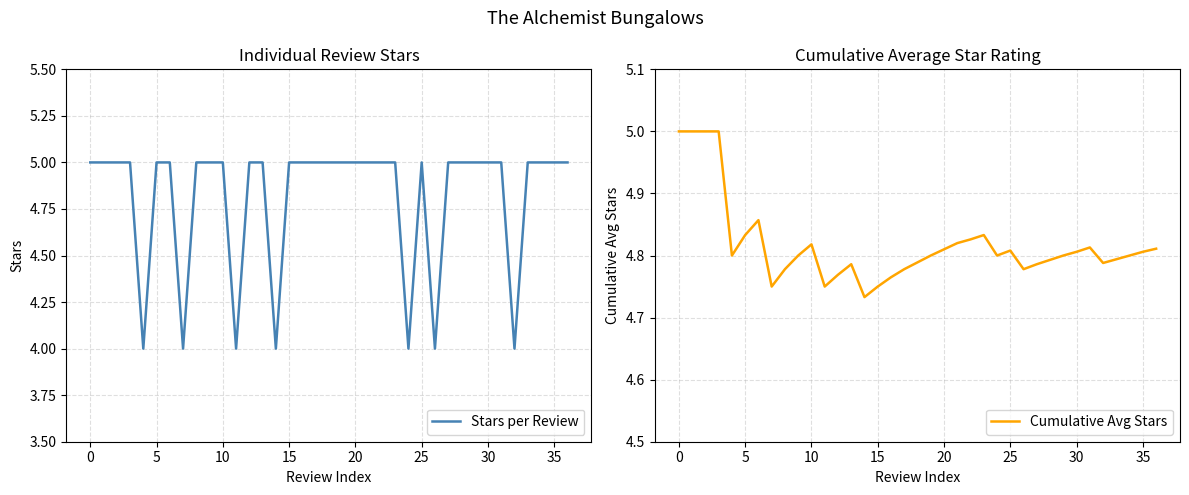

Reading left to right, list all the values displayed in this chart.

Stars per Review: 5.0	5.0	5.0	5.0	4.0	5.0	5.0	4.0	5.0	5.0	5.0	4.0	5.0	5.0	4.0	5.0	5.0	5.0	5.0	5.0	5.0	5.0	5.0	5.0	4.0	5.0	4.0	5.0	5.0	5.0	5.0	5.0	4.0	5.0	5.0	5.0	5.0
Cumulative Avg Stars: 5.0	5.0	5.0	5.0	4.8	4.8	4.9	4.8	4.8	4.8	4.8	4.8	4.8	4.8	4.7	4.8	4.8	4.8	4.8	4.8	4.8	4.8	4.8	4.8	4.8	4.8	4.8	4.8	4.8	4.8	4.8	4.8	4.8	4.8	4.8	4.8	4.8